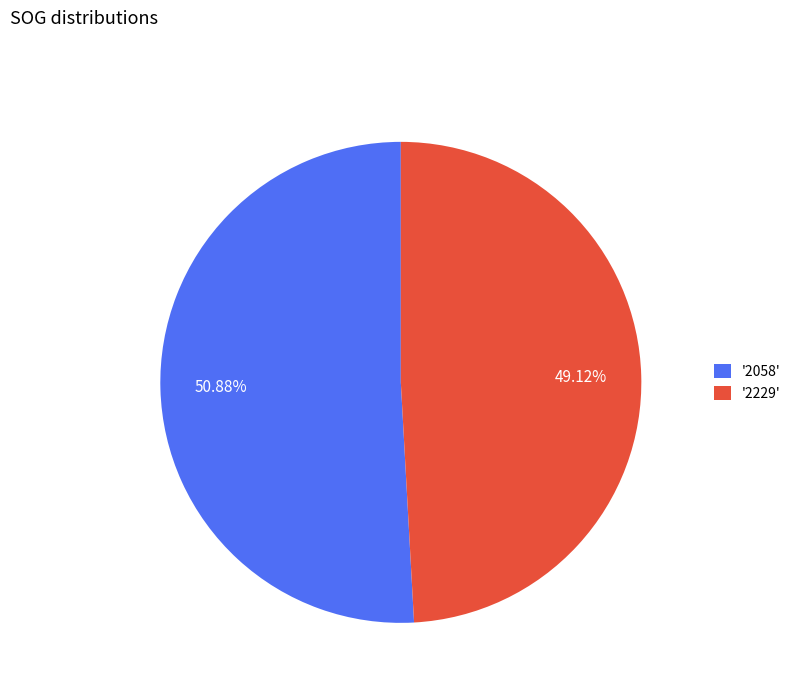

Between '2058' and '2229', which is larger?

'2058'